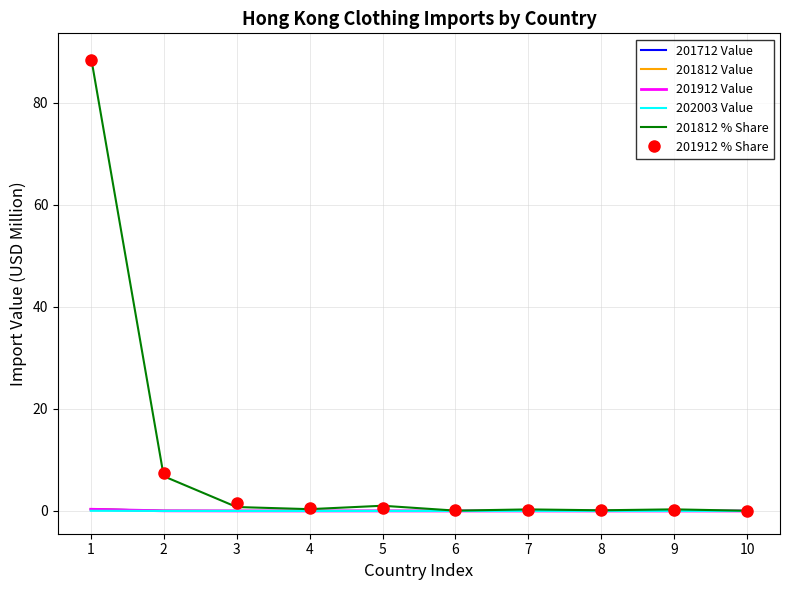

Is it true that 202003 Value equals 0.0 at 2?

True